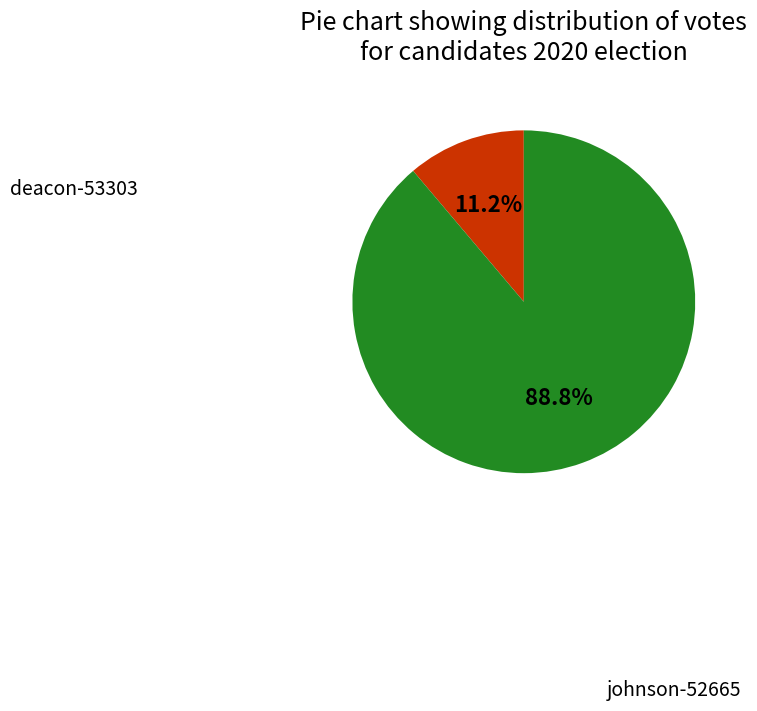

Between johnson-52665 and deacon-53303, which is larger?

johnson-52665